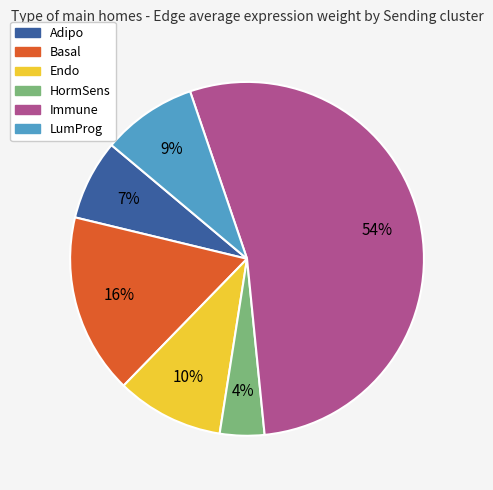

The Endo slice represents 10% of the pie. True or false?

True